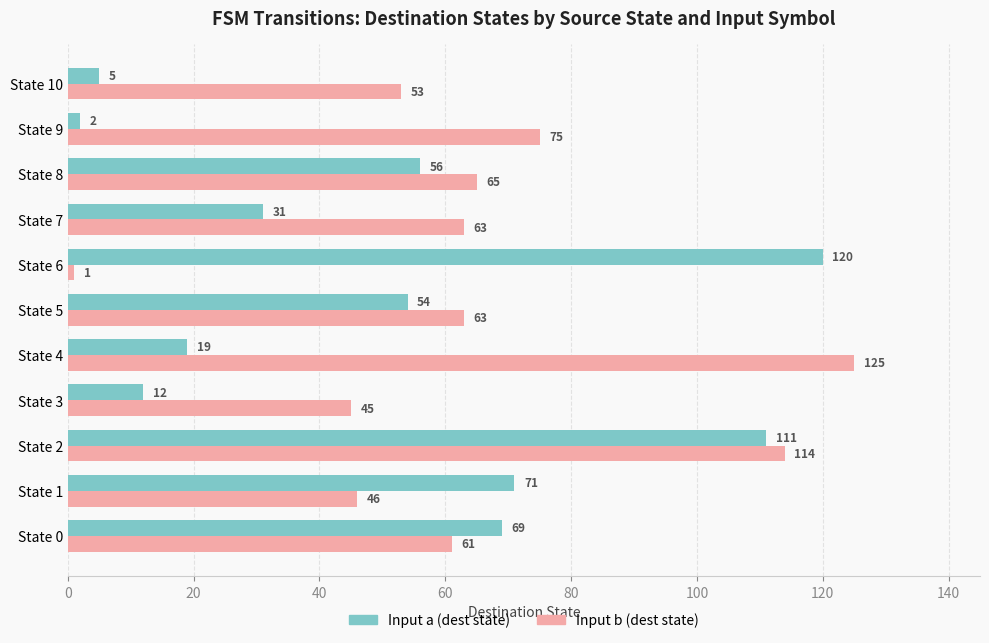

At which category is the sum across all series the highest?

State 2